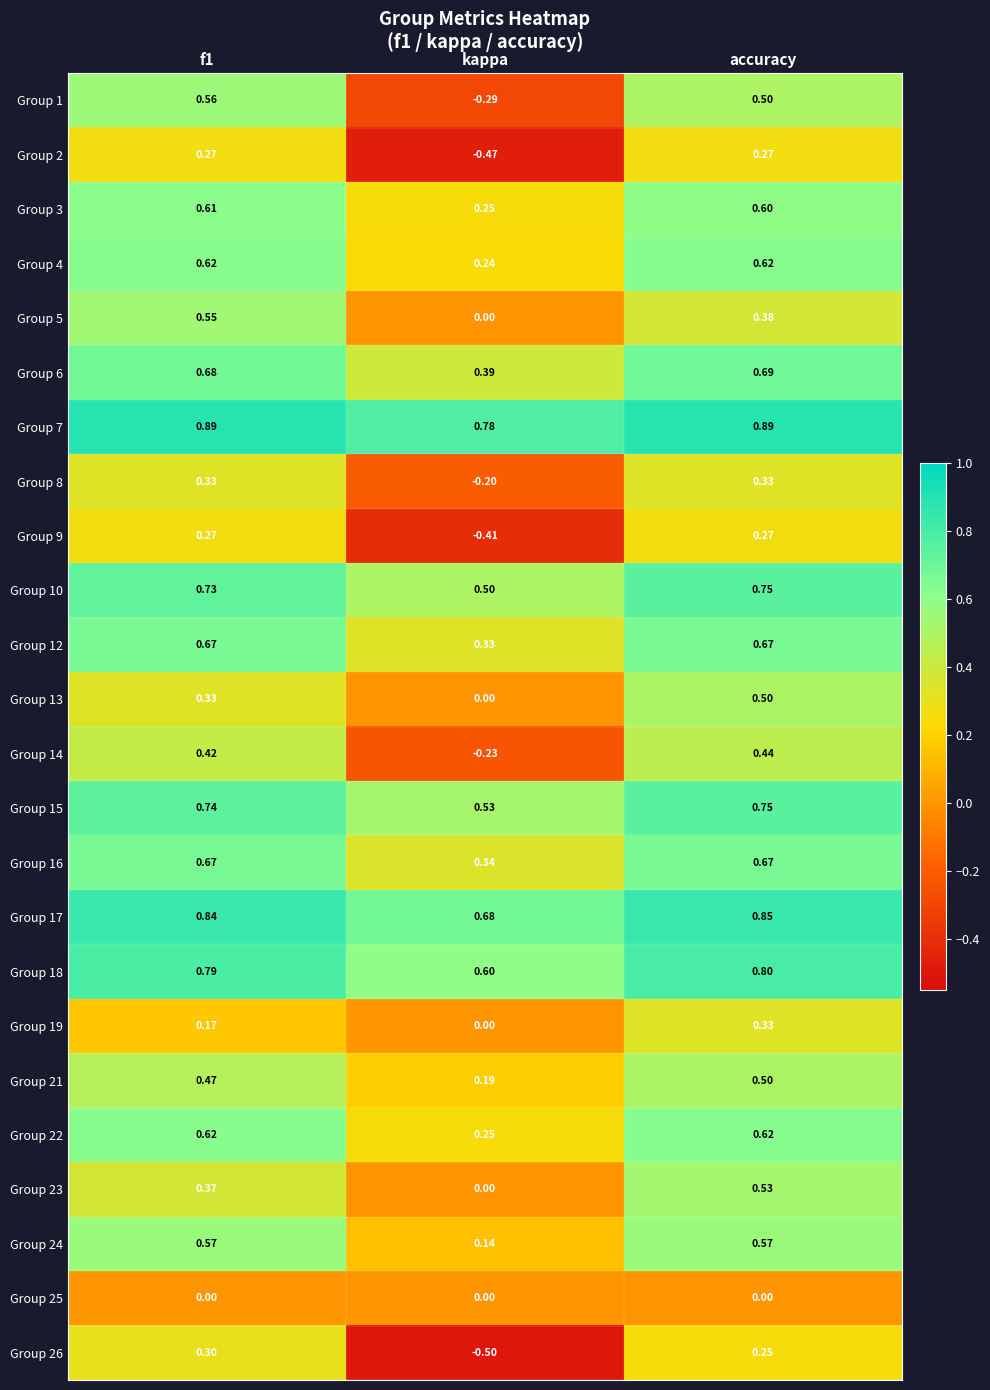

Which label corresponds to the smallest value in the chart?

kappa